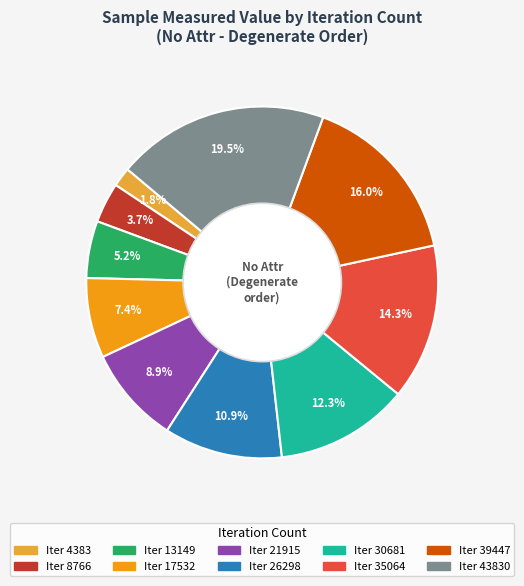

Is there a majority slice in this chart?

No